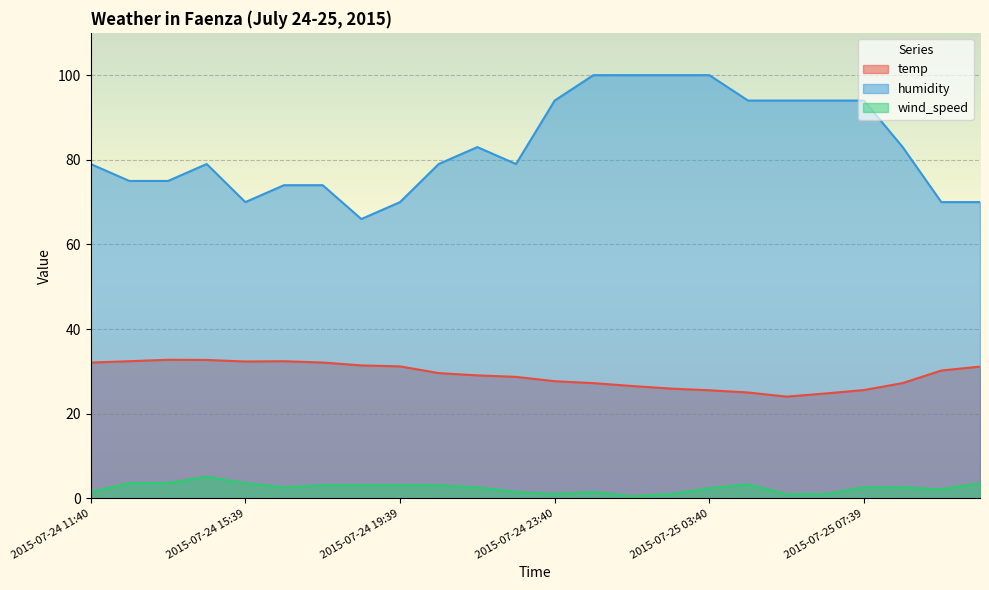

What is the label of the 2nd point from the left?

2015-07-24 12:41